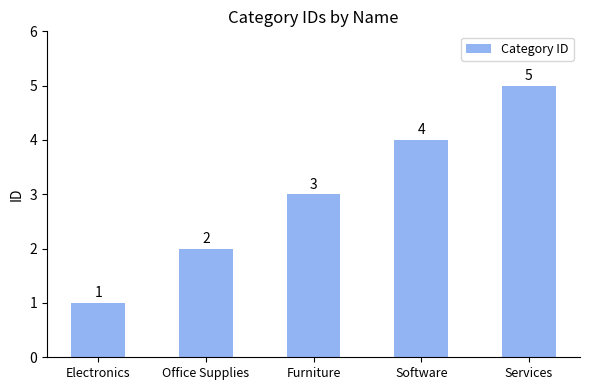

What is the difference between the second highest and minimum values?

3